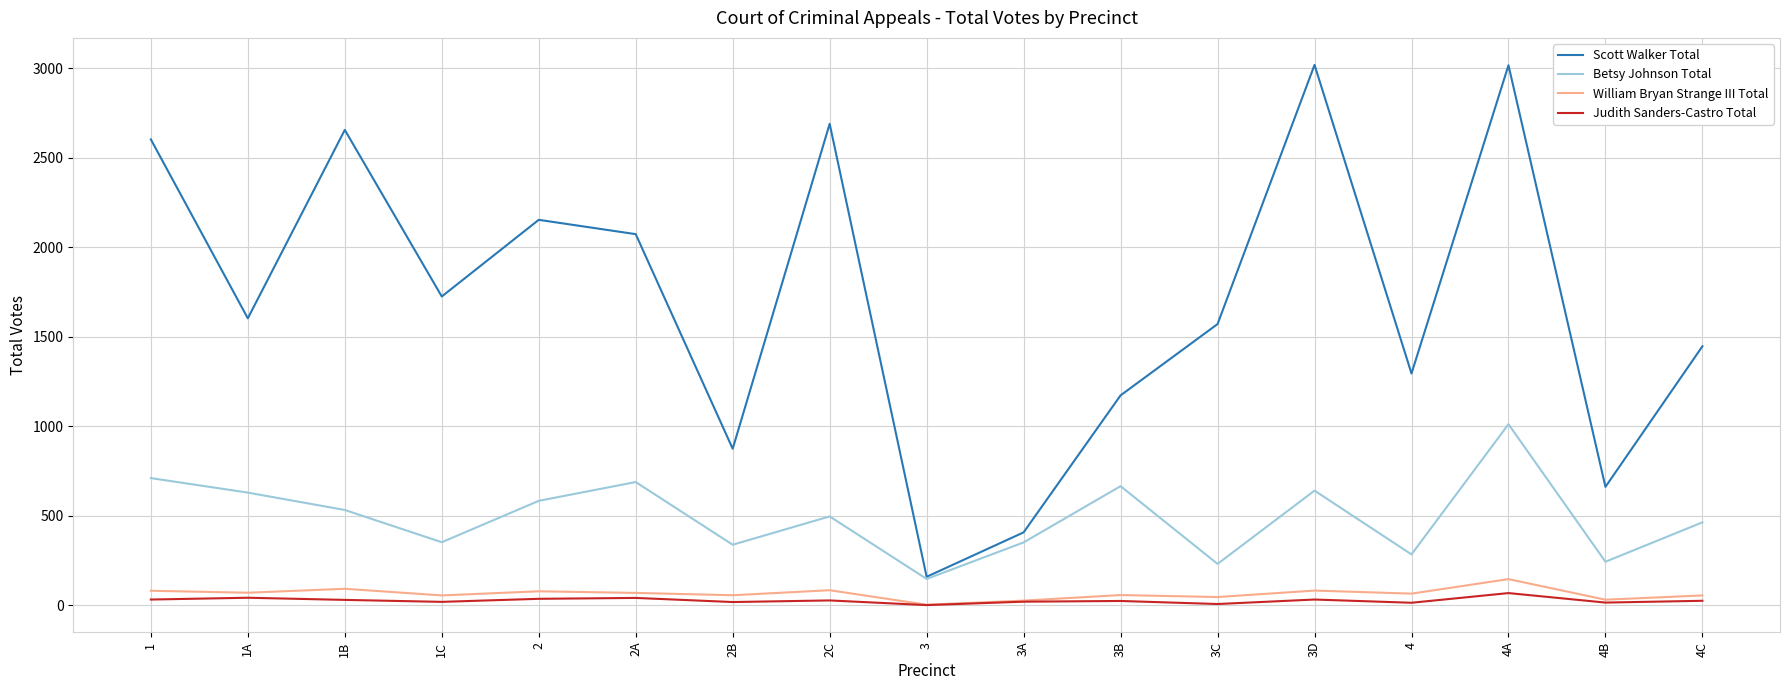

At 3B, list the series in order from smallest to largest.

Judith Sanders-Castro Total, William Bryan Strange III Total, Betsy Johnson Total, Scott Walker Total